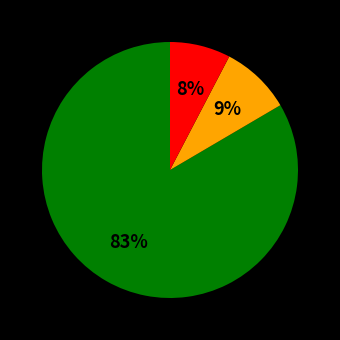

Is there any slice that represents more than half of the pie?

Yes